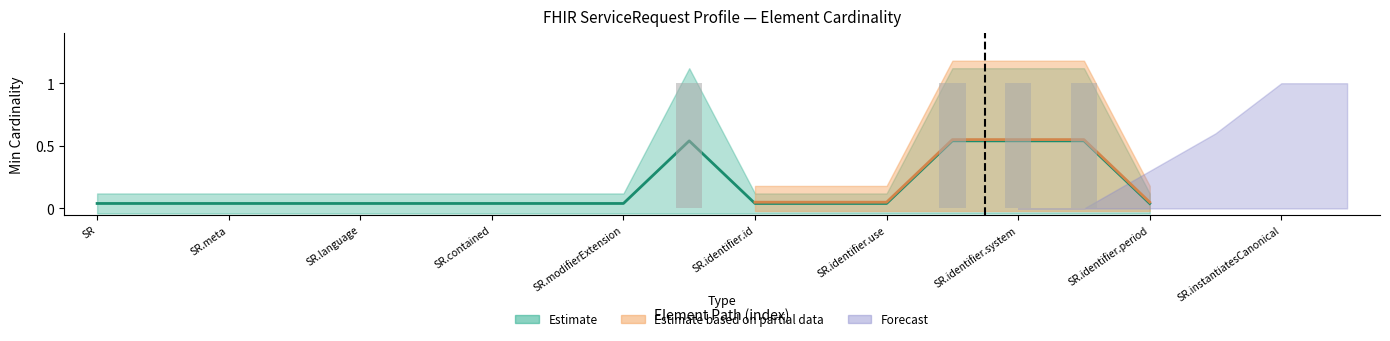

Rank the series by their average value, from highest to lowest.

Forecast, Estimate based on partial data, Estimate